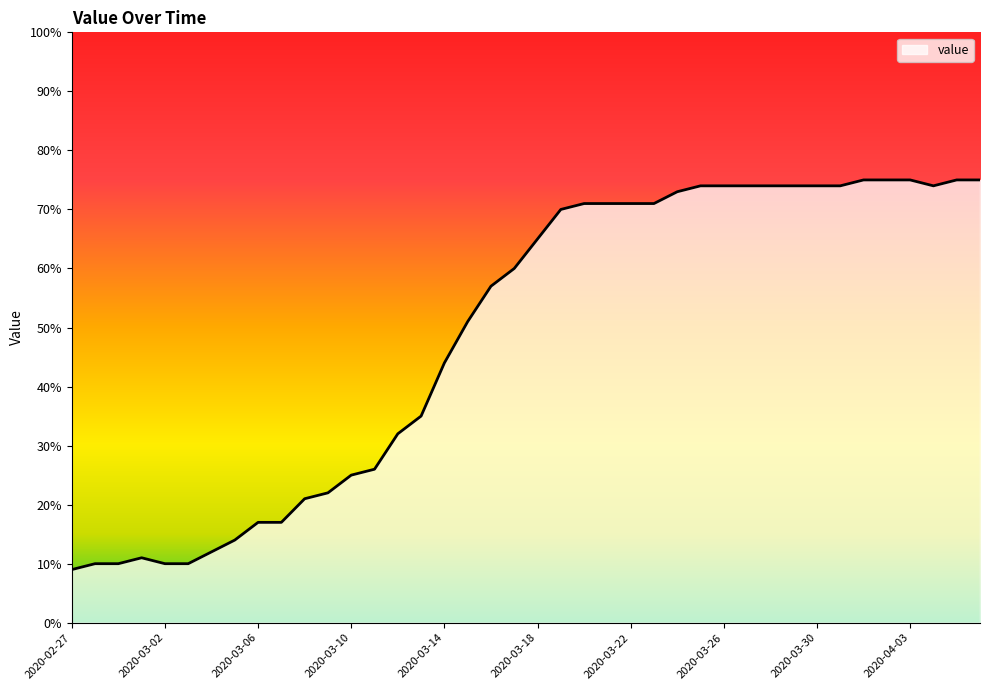

What is the greatest value displayed?

75.0